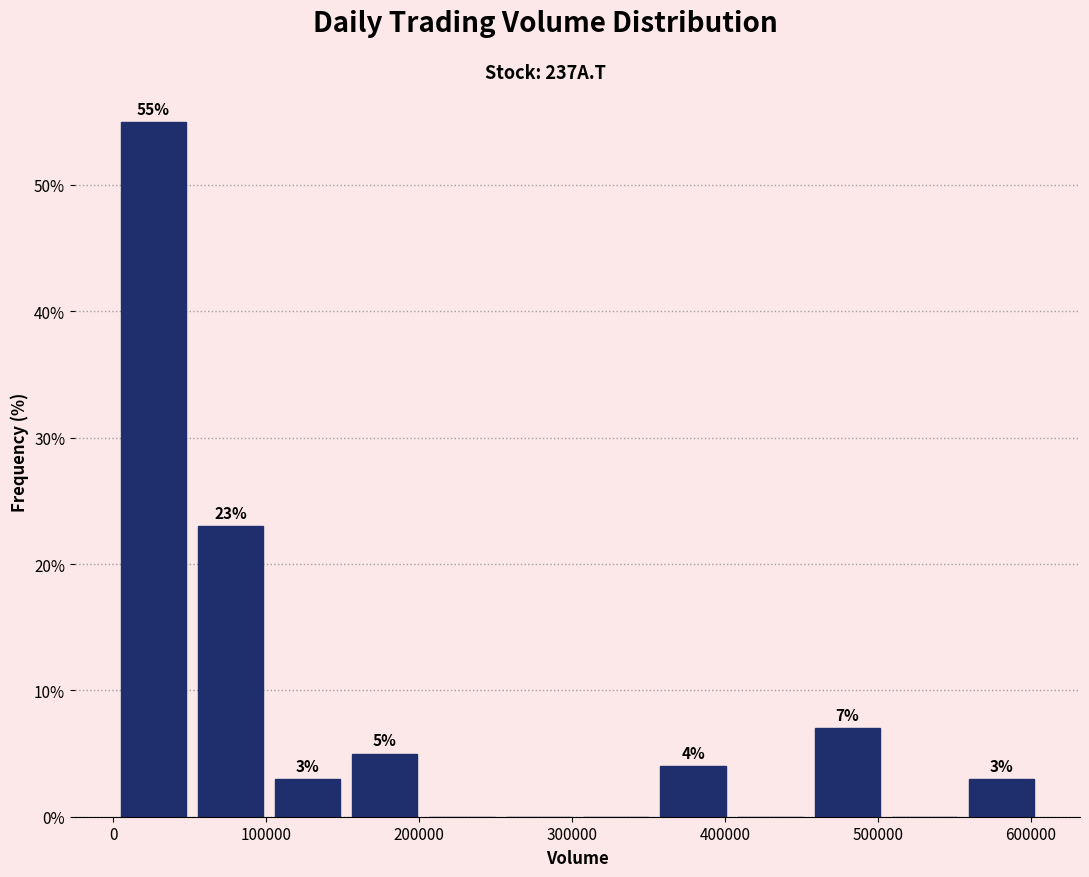

Which range on the x-axis has the tallest bar?

0 to 50000